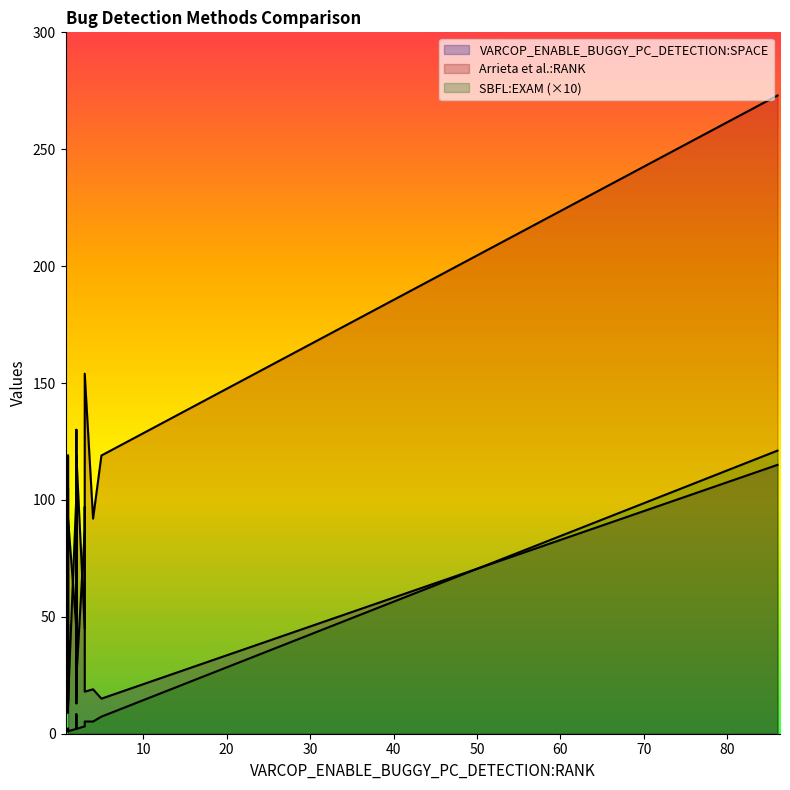

Which series has the largest range (max minus min)?

Arrieta et al.:RANK